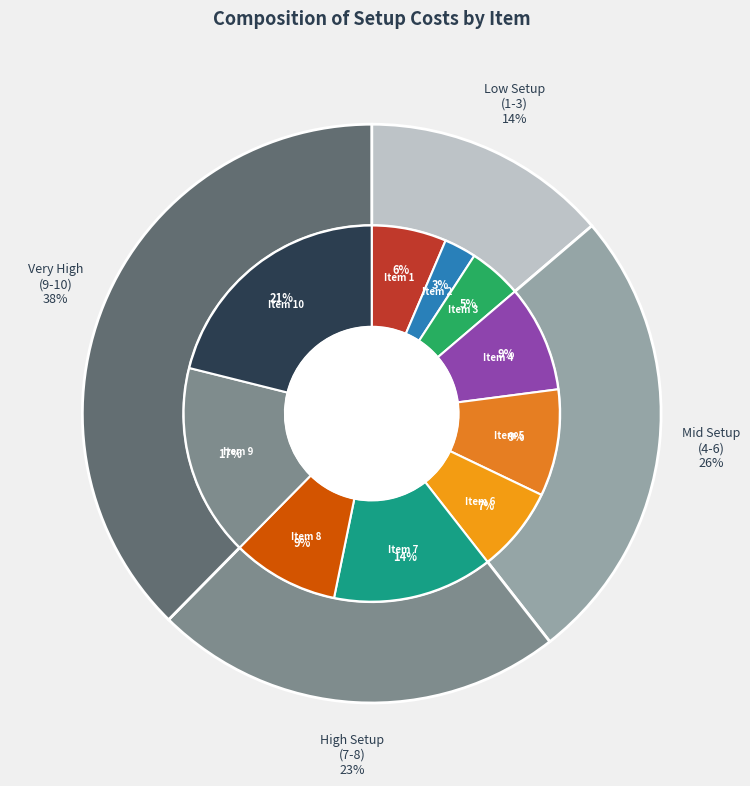

What is the ratio of the value at 10 to the value at 5?

2.3